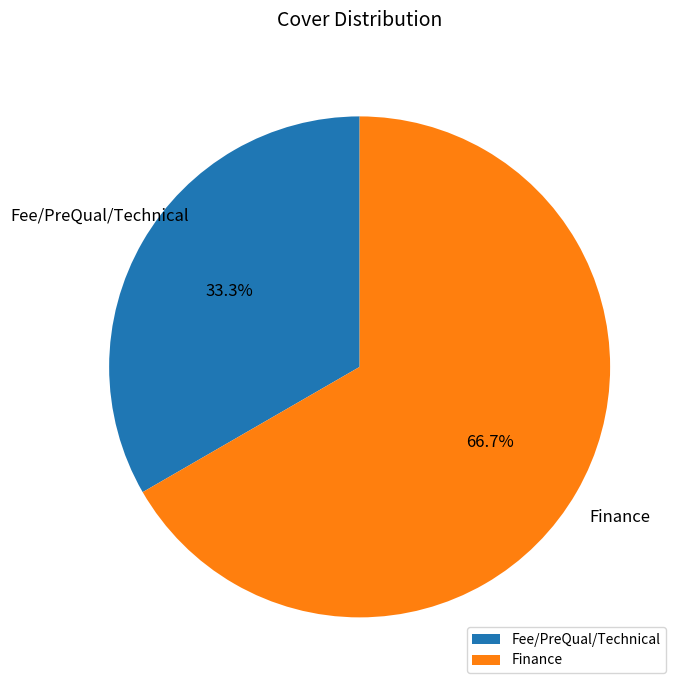

Rank the categories by value from highest to lowest.

Finance, Fee/PreQual/Technical